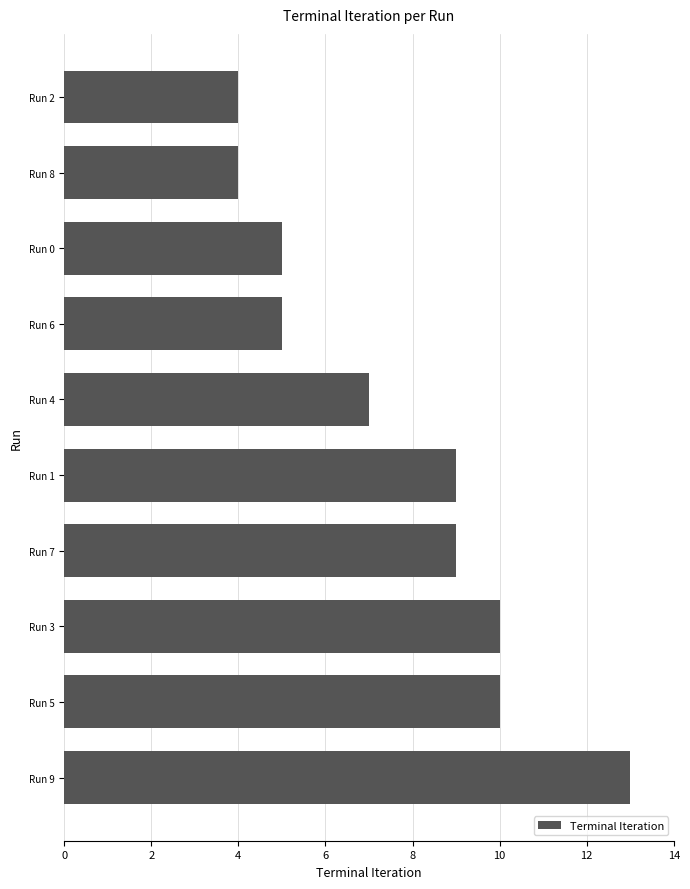

Is it true that the value at Run 8 is 2?

False